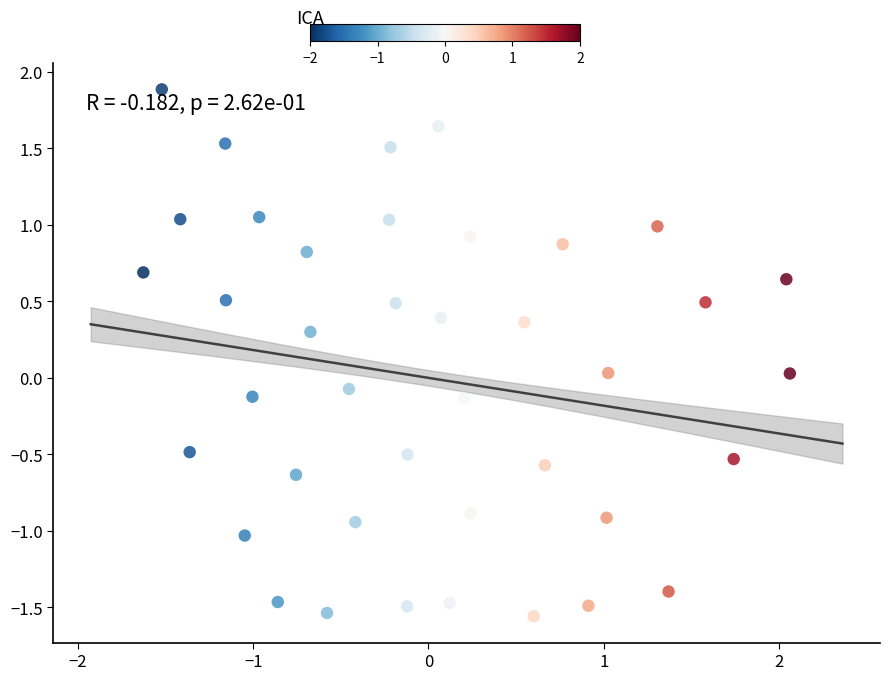

What is the range of X values (max minus min)?

3.7